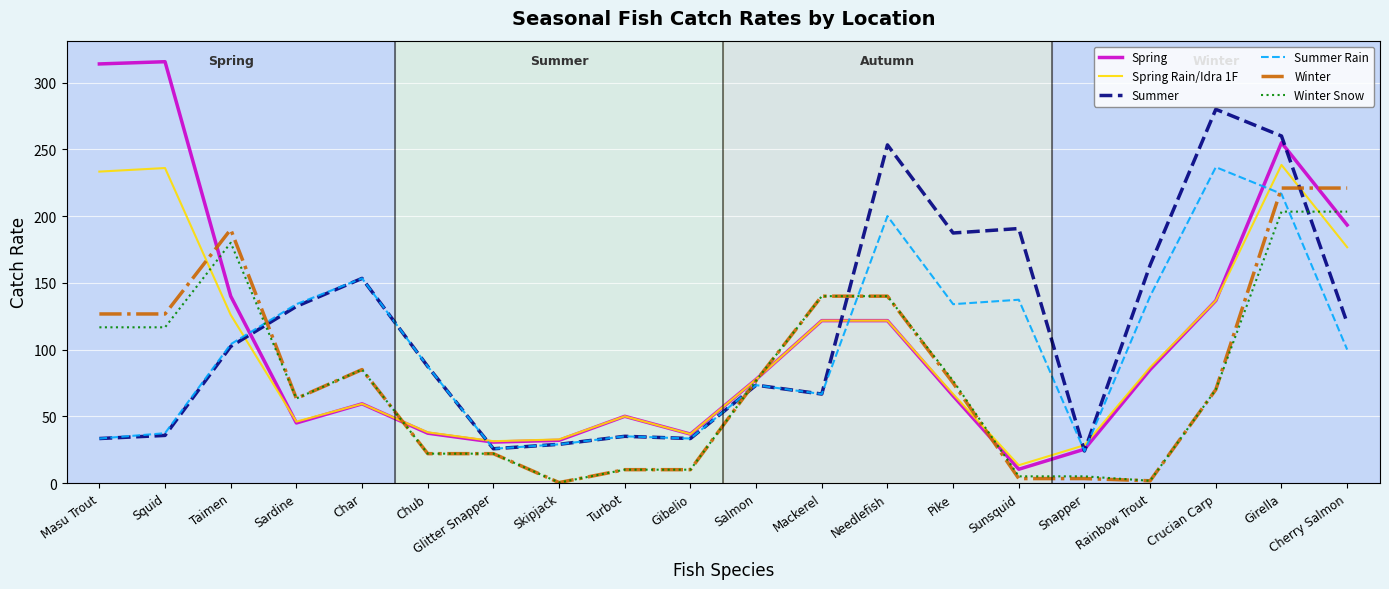

How many values in the Summer Rain series are below 100?

10